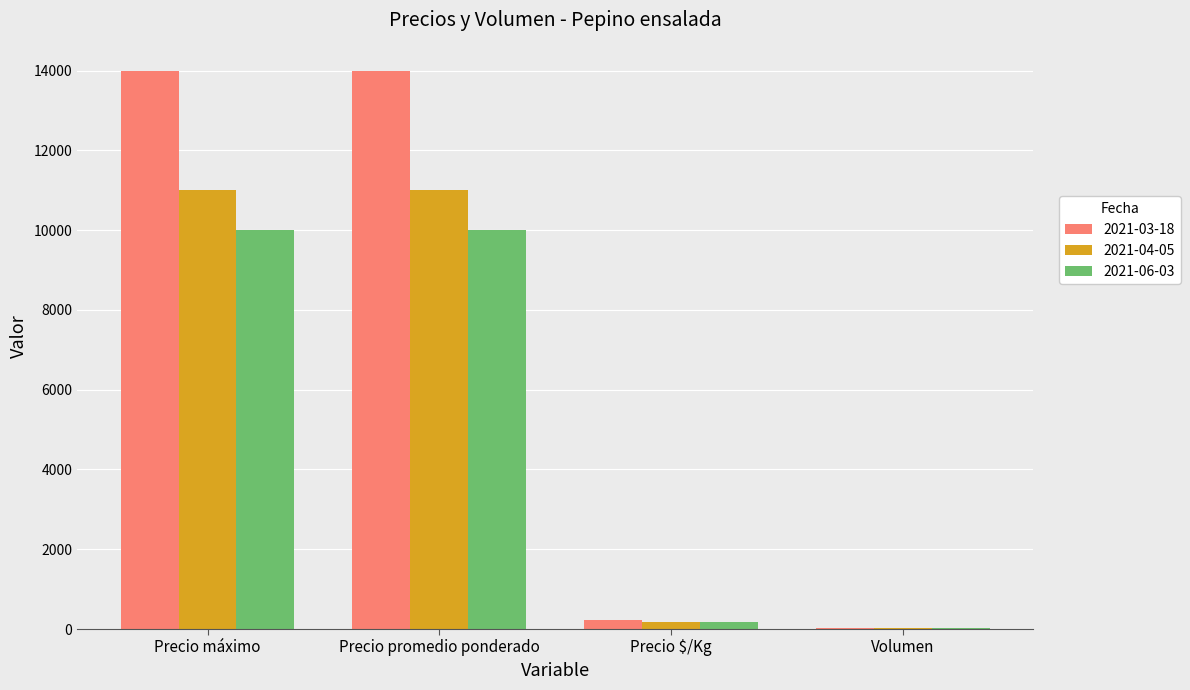

What is the sum of all 2021-03-18 values?

28263